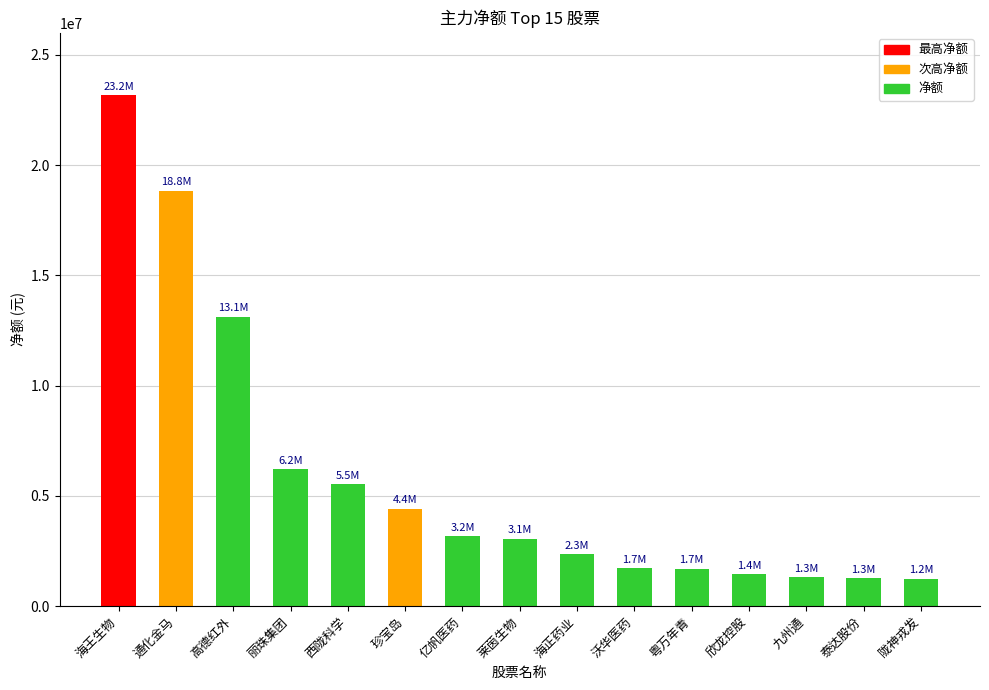

What is the smallest value displayed?

1248111